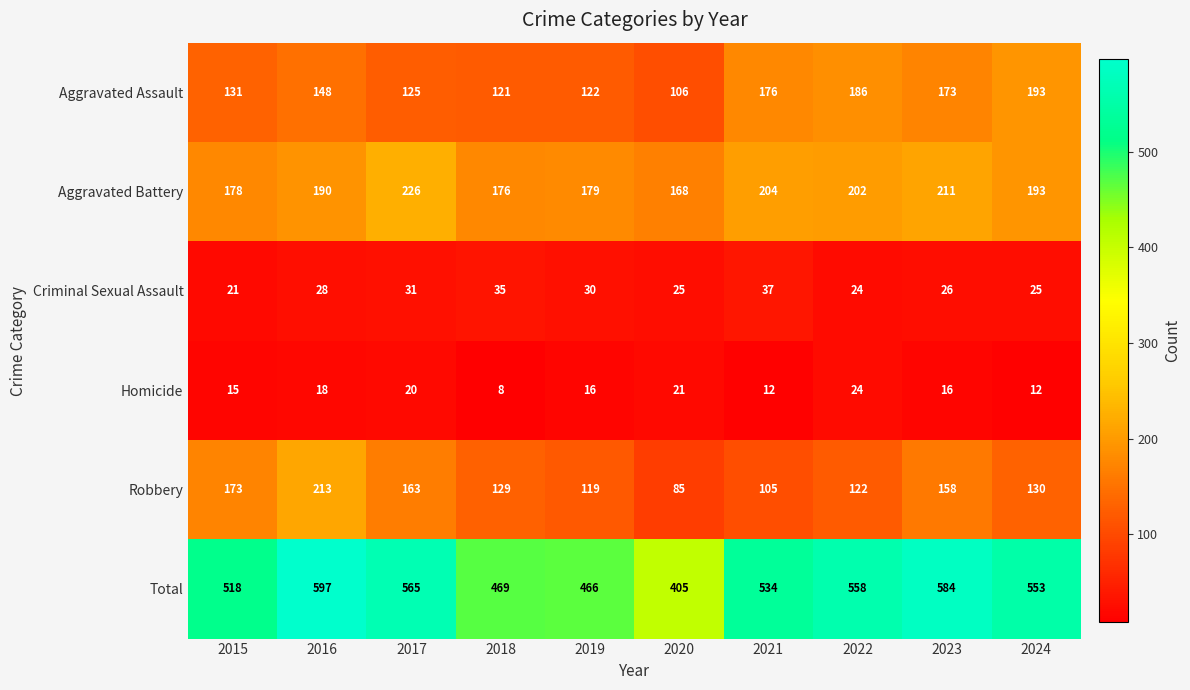

What is the minimum value shown in the chart?

8